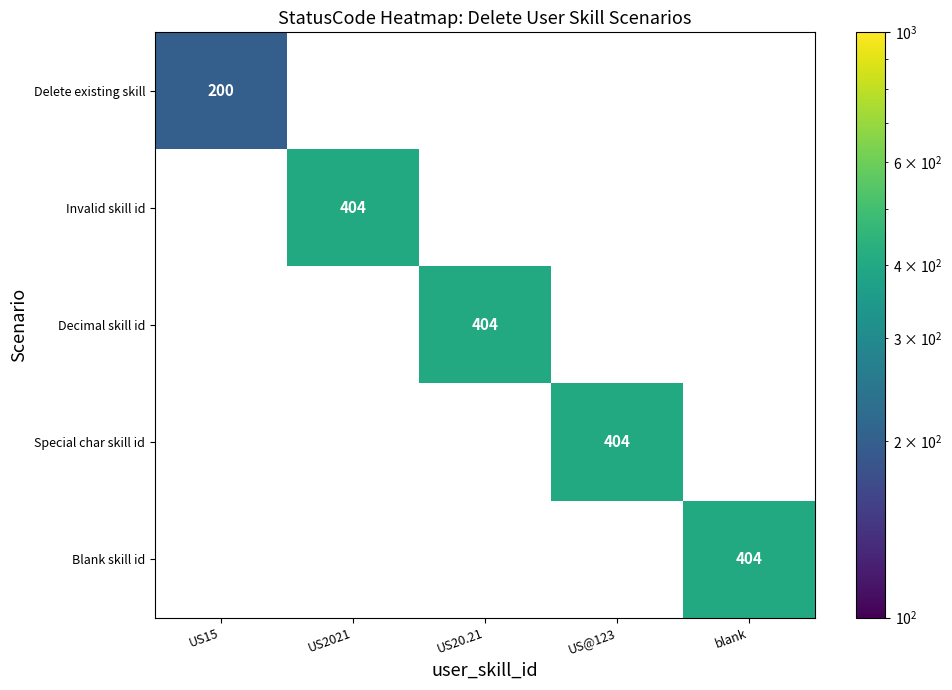

Is it true that Delete existing skill equals 73.4 at US15?

False